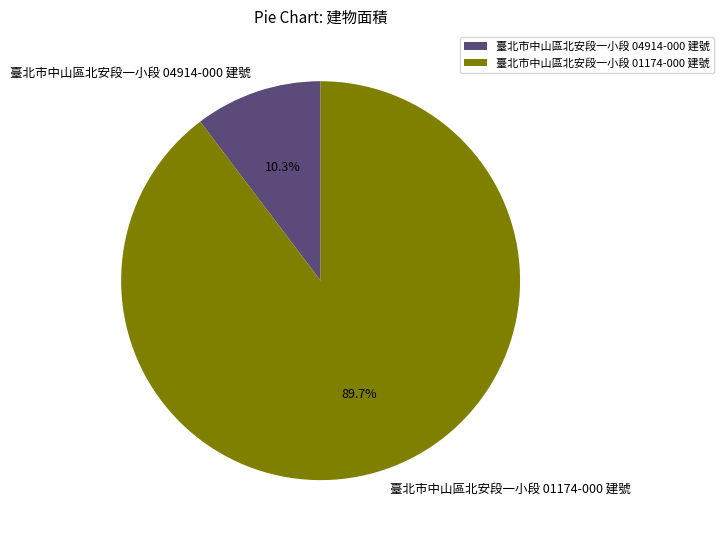

Approximately how many times larger is the value at 臺北市中山區北安段一小段 04914-000 建號 compared to 臺北市中山區北安段一小段 01174-000 建號?

0.1